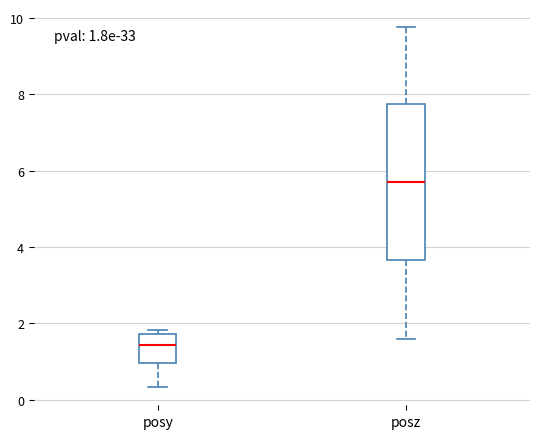

Which box is the tallest, from its lower edge to its upper edge?

posz